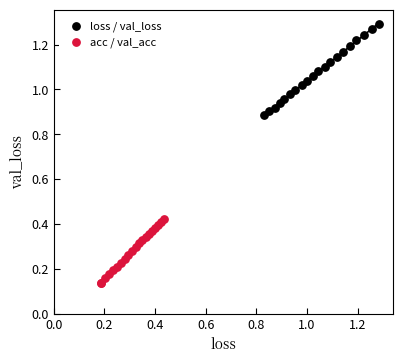

Which series has the largest Y range (max minus min)?

loss / val_loss